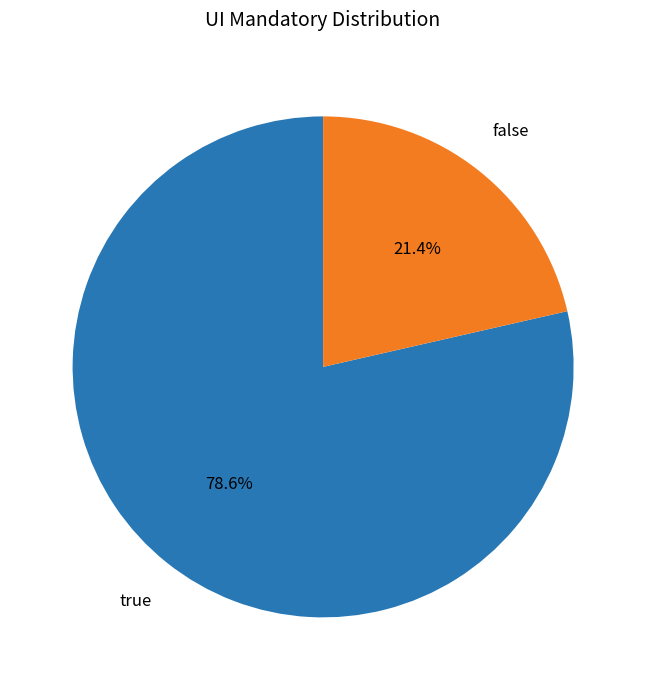

Combined, what portion of the pie is false and true?

100.0%